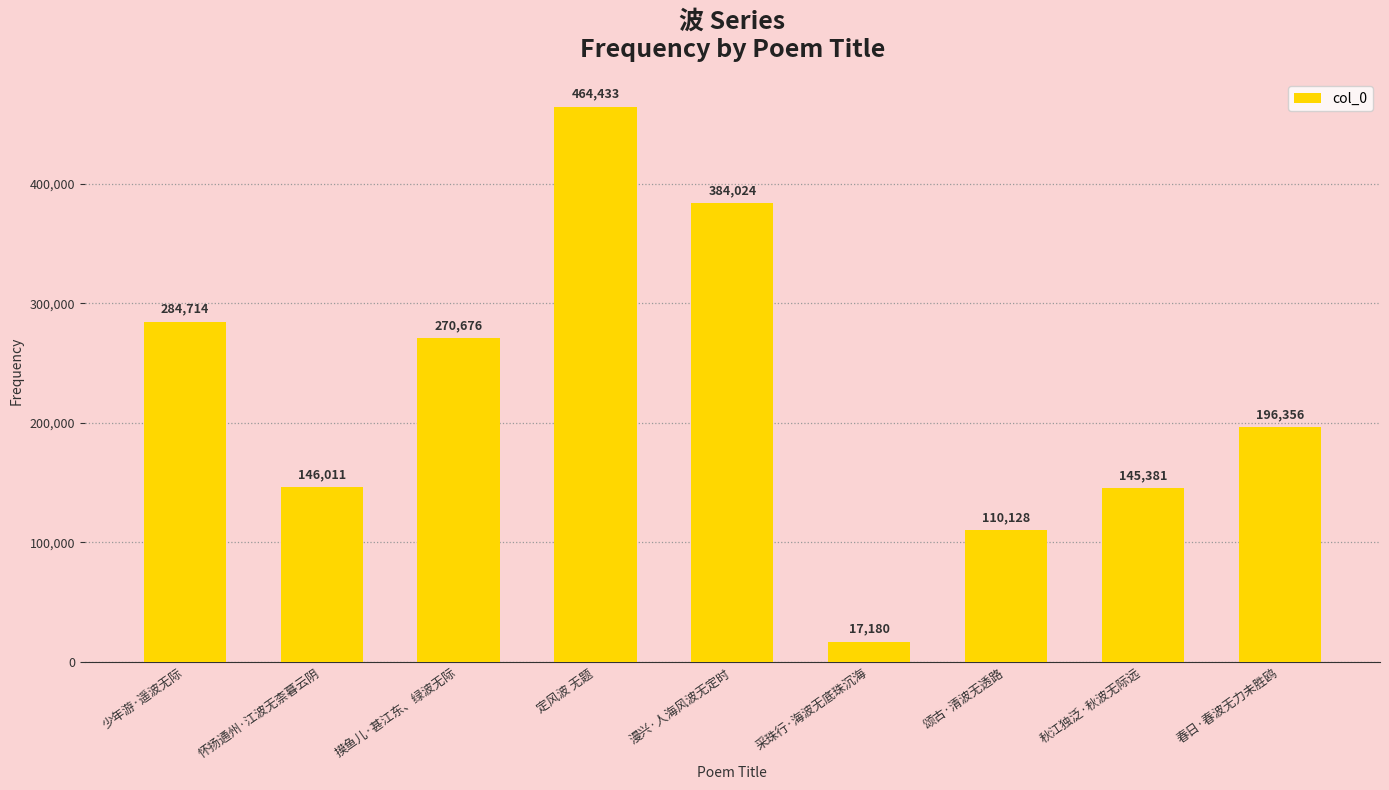

List the labels in order of value, largest first.

定风波 无题, 漫兴·人海风波无定时, 少年游·遥波无际, 摸鱼儿·甚江东、绿波无际, 春日·春波无力未胜鸥, 怀扬通州·江波无柰暮云阴, 秋江独泛·秋波无际远, 颂古·清波无透路, 采珠行·海波无底珠沉海